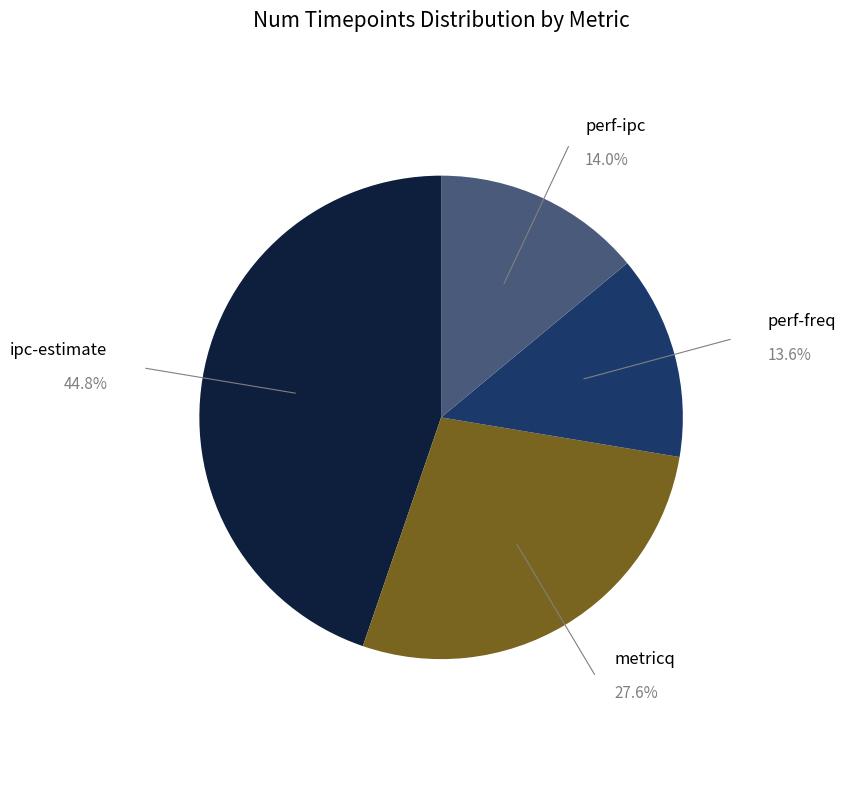

Does any single category account for the majority?

No